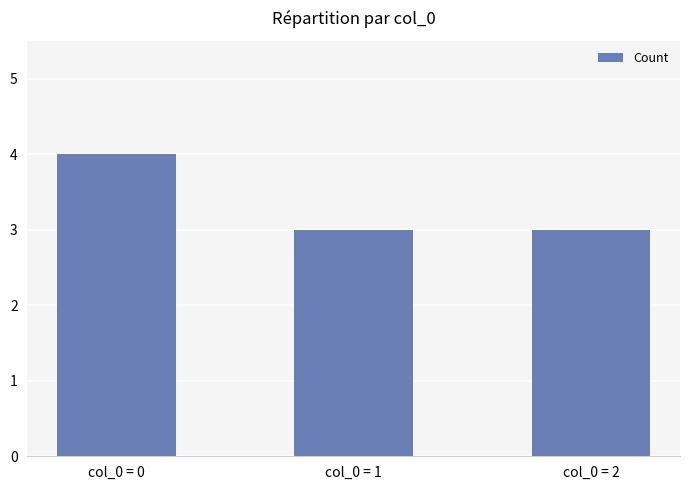

The value at col_0 = 2 is 3. True or false?

True